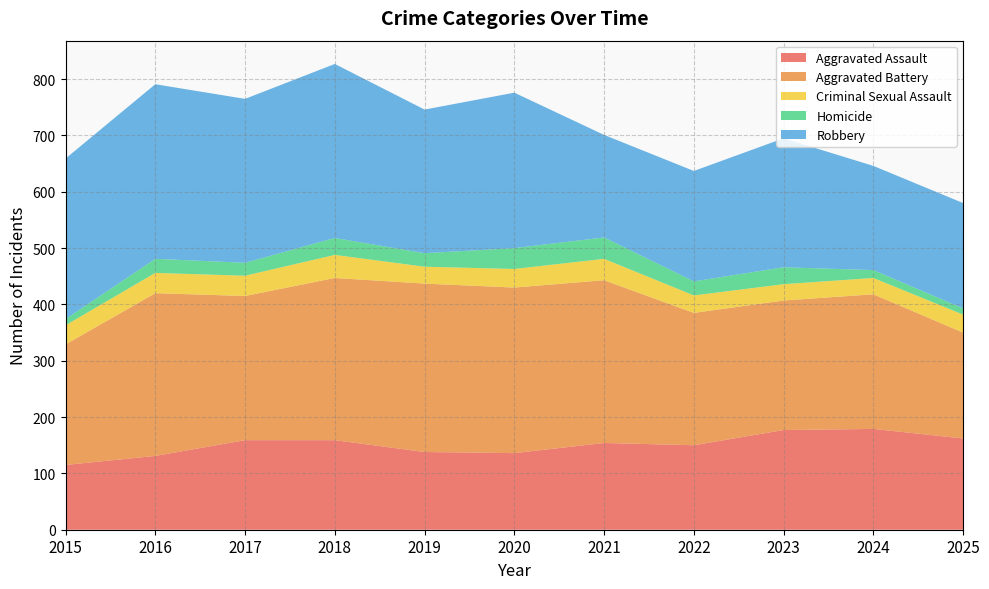

Reading right to left, what are all the values shown in this chart?

Aggravated Assault: 2025=162	2024=179	2023=177	2022=150	2021=154	2020=136	2019=138	2018=159	2017=159	2016=131	2015=115
Aggravated Battery: 2025=188	2024=239	2023=230	2022=235	2021=289	2020=294	2019=299	2018=288	2017=256	2016=289	2015=214
Criminal Sexual Assault: 2025=32	2024=29	2023=29	2022=31	2021=38	2020=33	2019=30	2018=41	2017=36	2016=36	2015=34
Homicide: 2025=11	2024=14	2023=30	2022=25	2021=38	2020=37	2019=24	2018=30	2017=23	2016=25	2015=11
Robbery: 2025=187	2024=185	2023=229	2022=196	2021=182	2020=276	2019=255	2018=309	2017=291	2016=310	2015=285